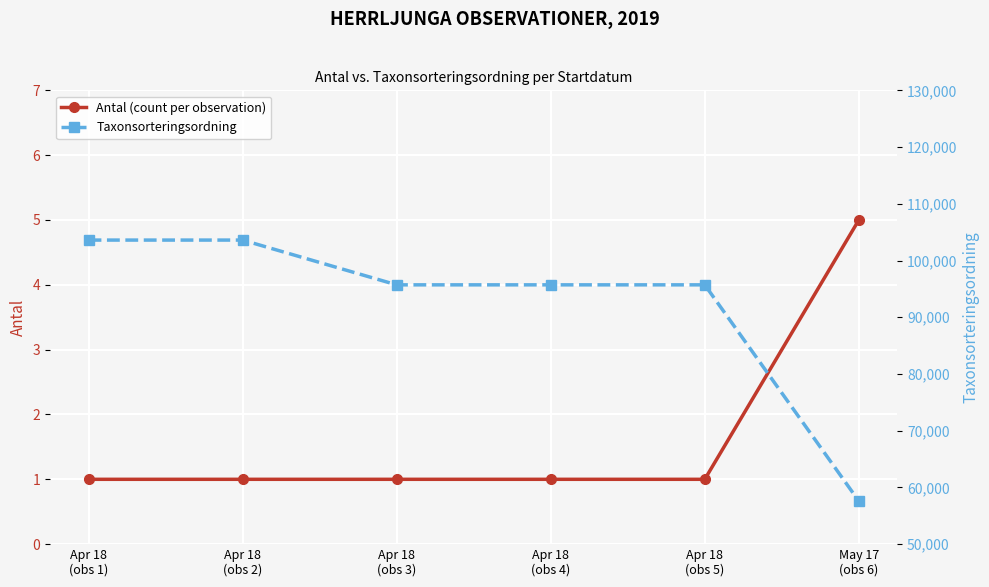

List the series in order of their overall mean, highest first.

Taxonsorteringsordning, Antal (count per observation)